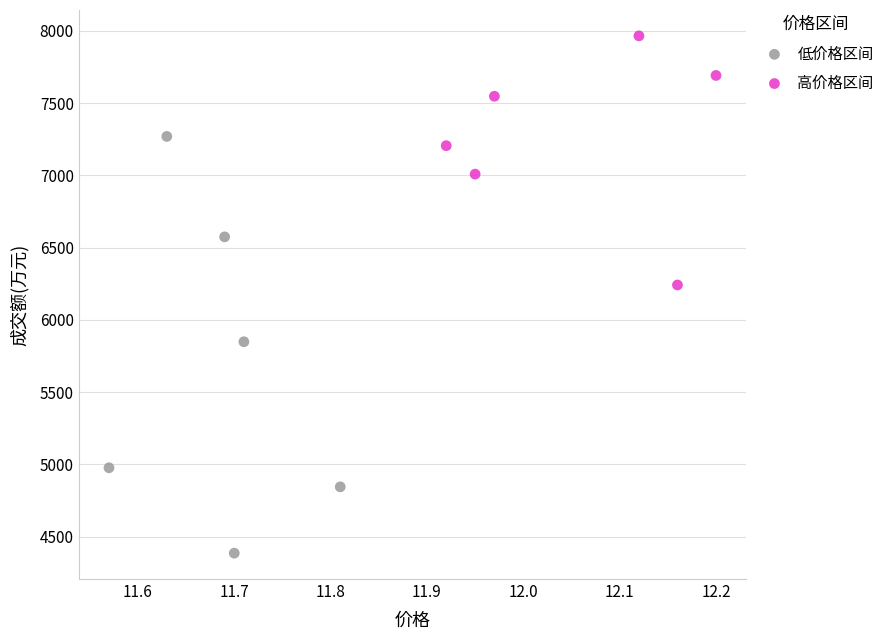

Which series contains the lowest Y value?

低价格区间